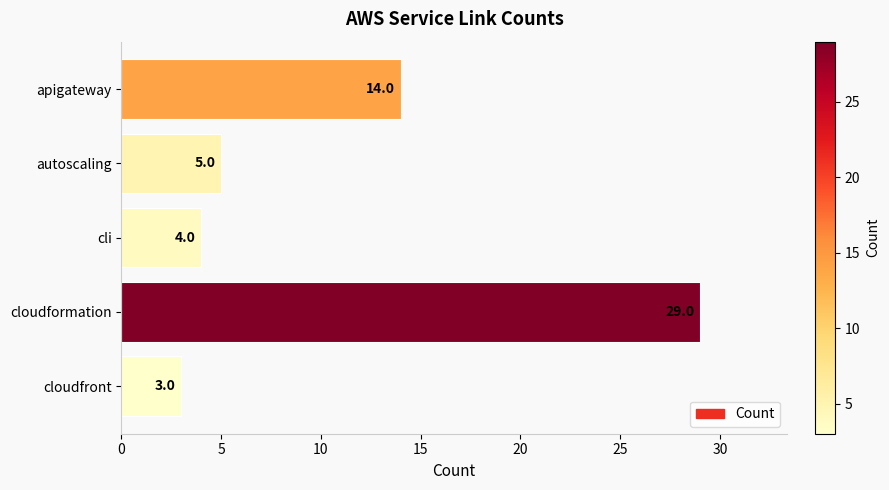

Rank the categories by value from highest to lowest.

cloudformation, apigateway, autoscaling, cli, cloudfront